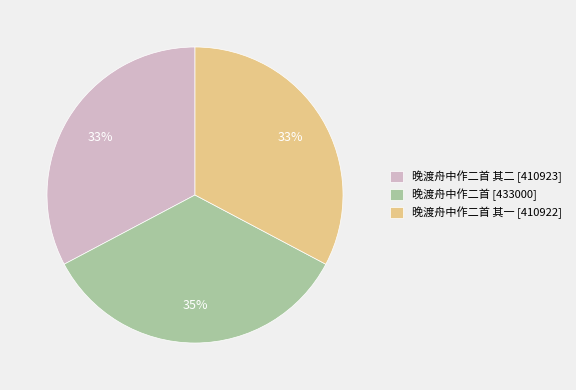

Count the number of slices in the pie.

3